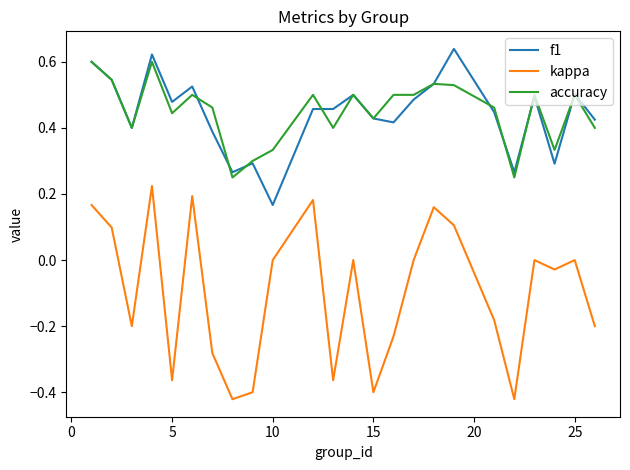

True or false: f1 and kappa intersect in this chart.

False